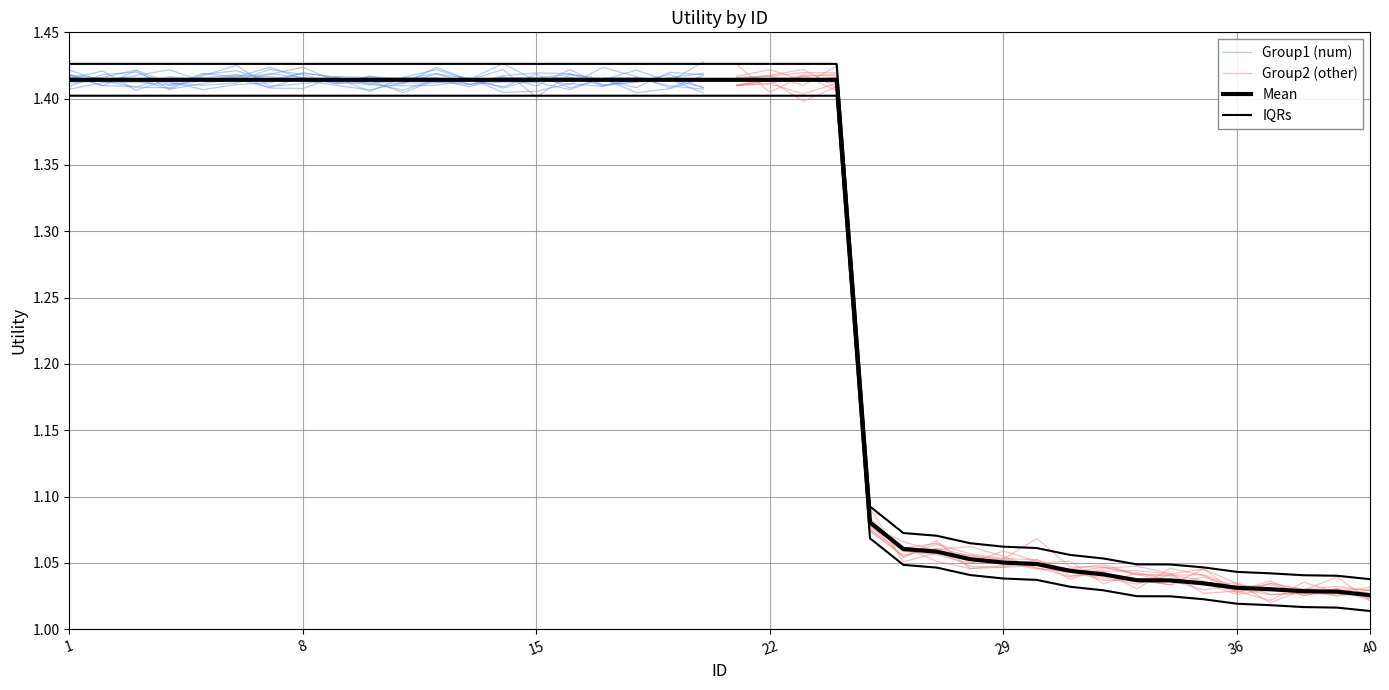

What value does the data have at 3?

1.4